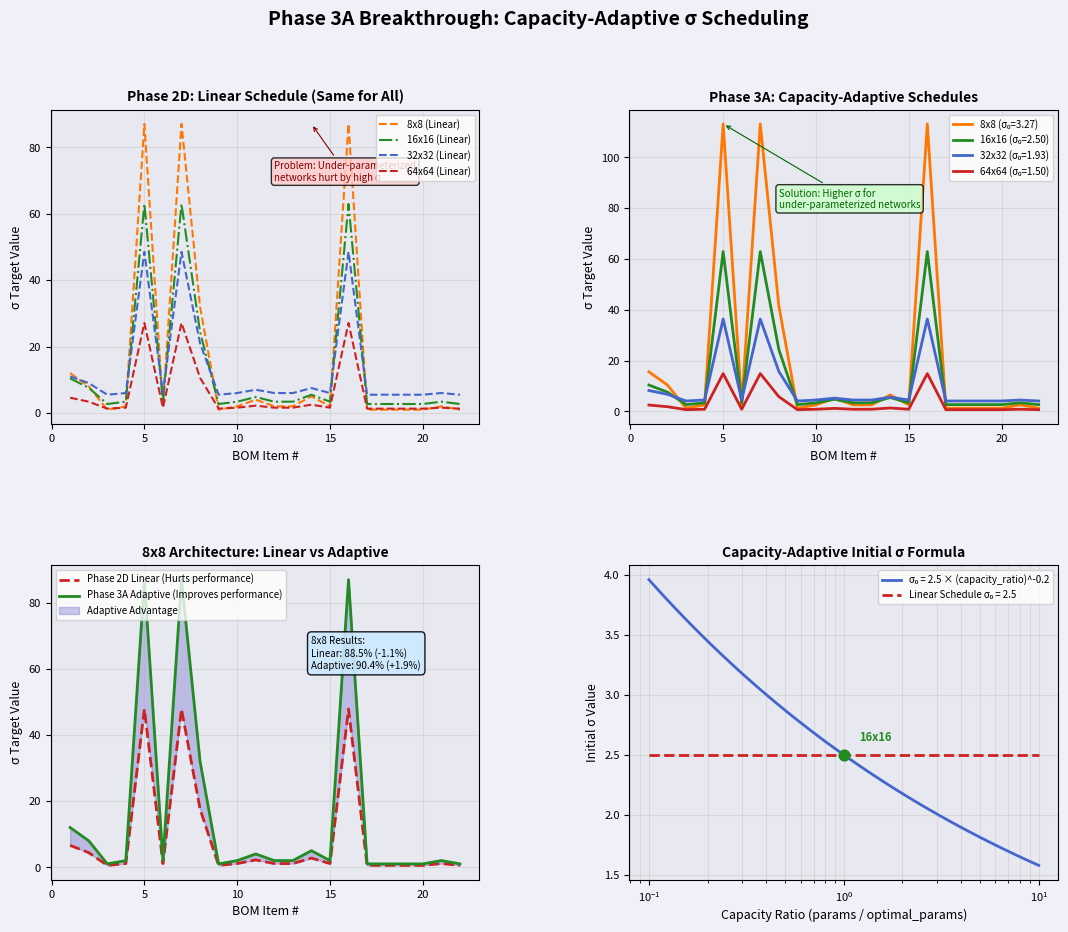

What is the maximum value for 64x64 (Linear)?

27.1